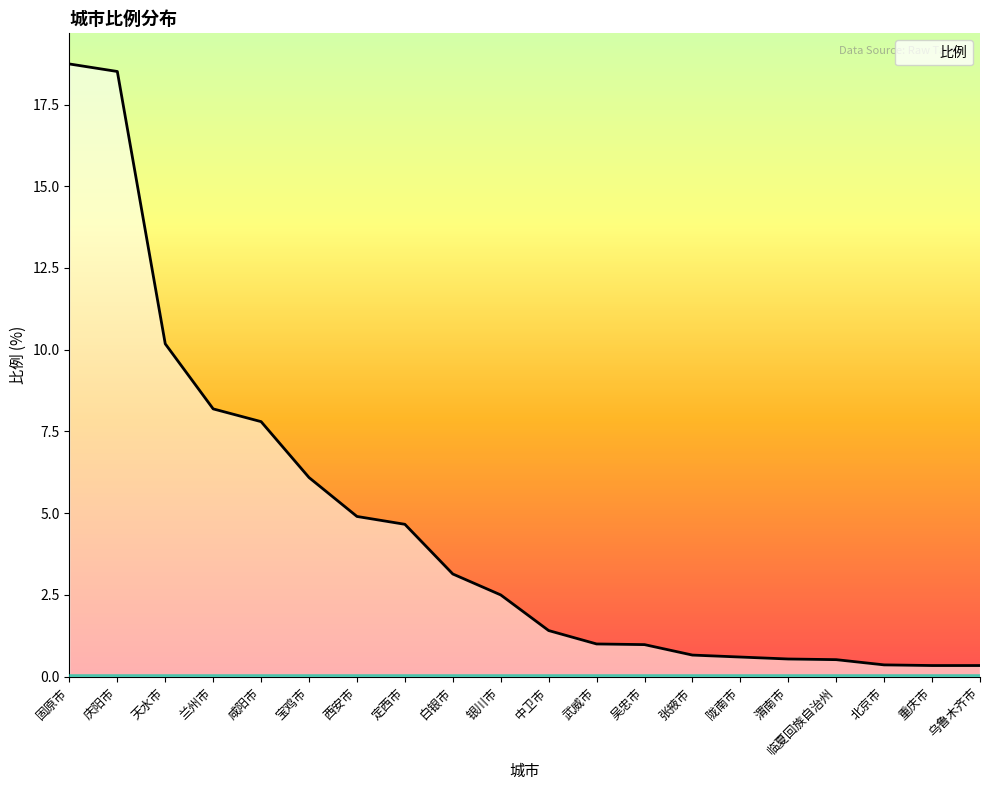

What is the change in value from 咸阳市 to 临夏回族自治州?

-7.3